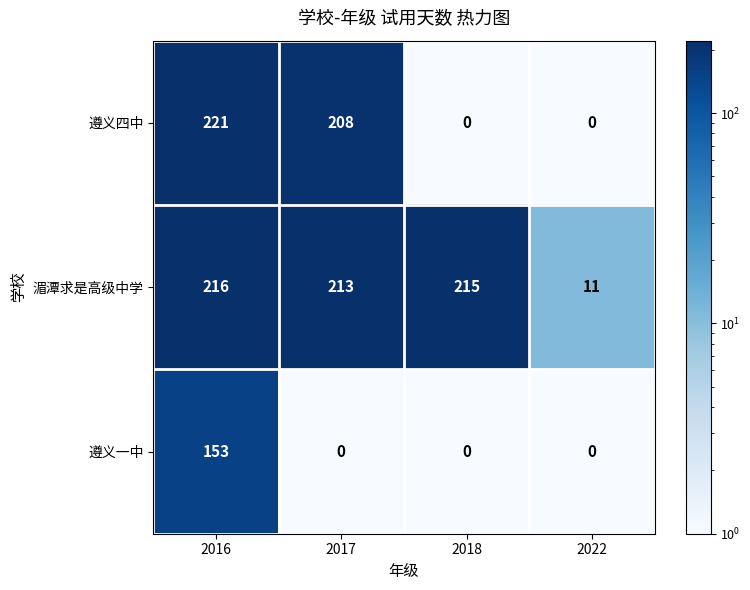

What is the highest value of the 湄潭求是高级中学 series?

216